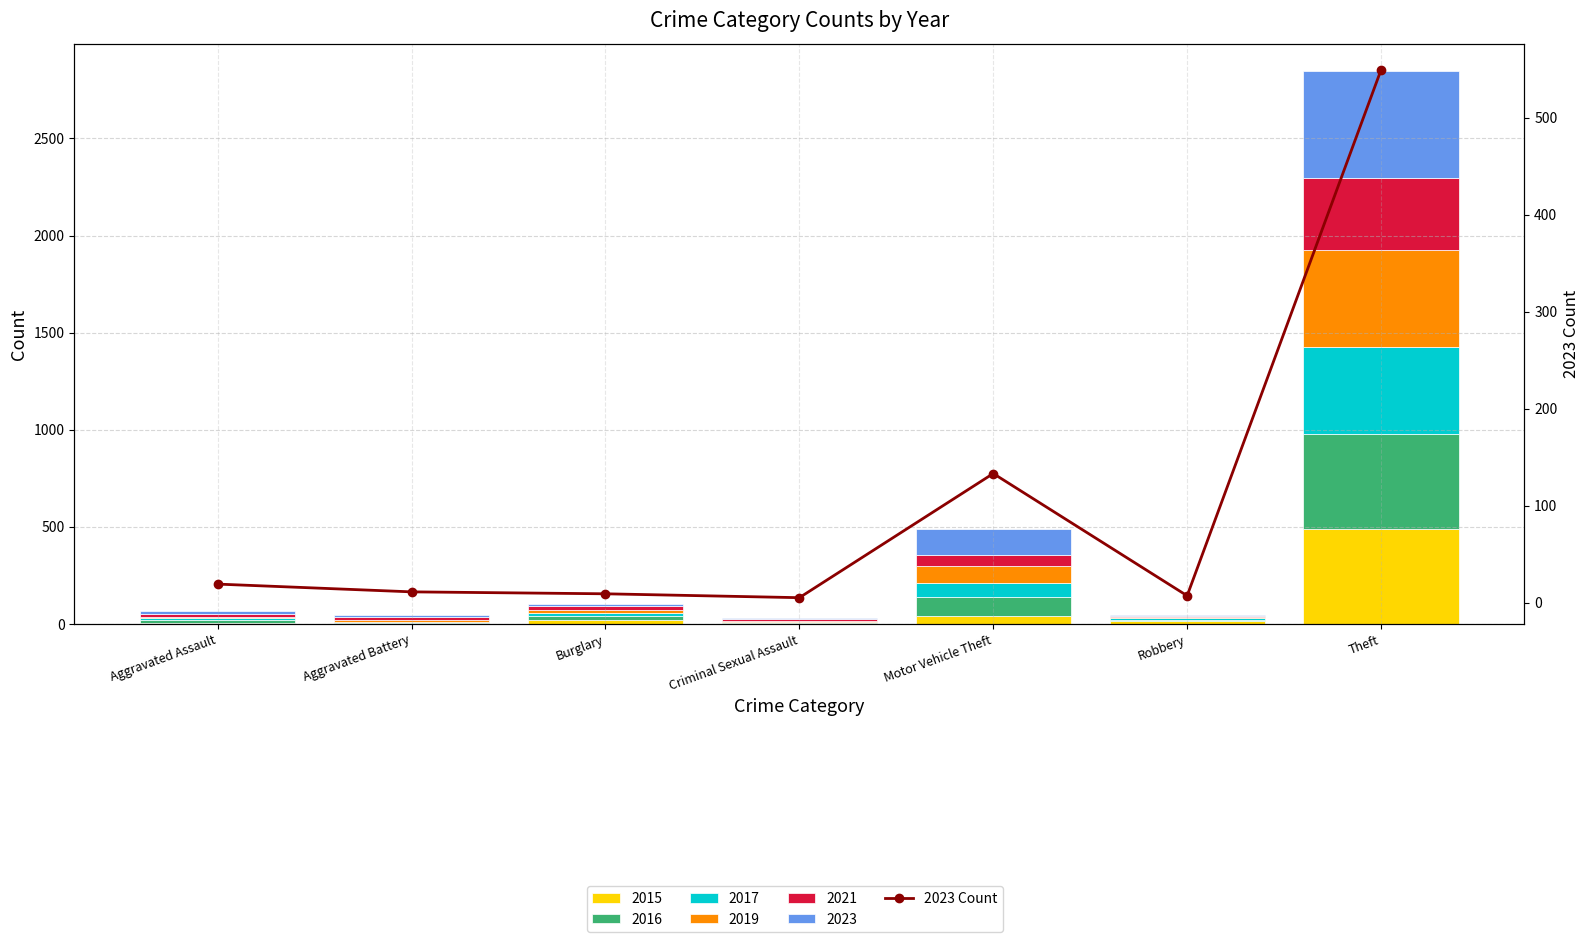

What is the average value?

105